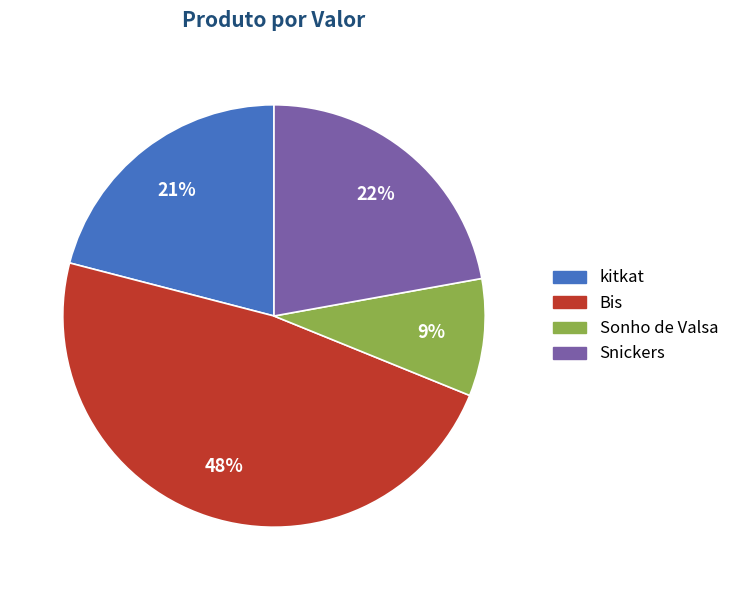

Is it true that kitkat is 15% of the pie?

False